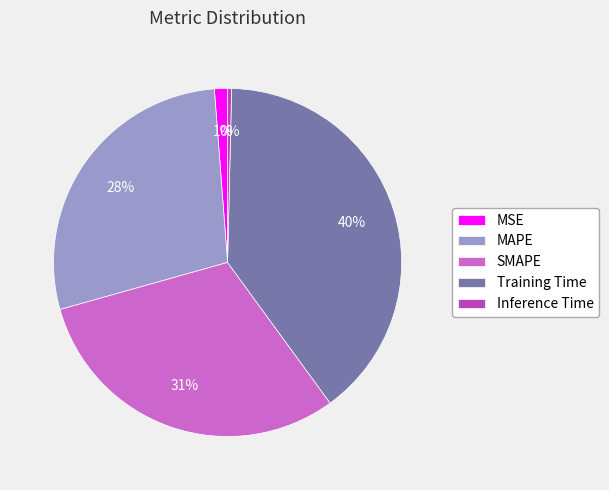

Do MSE and Training Time together represent more than half of the pie?

No